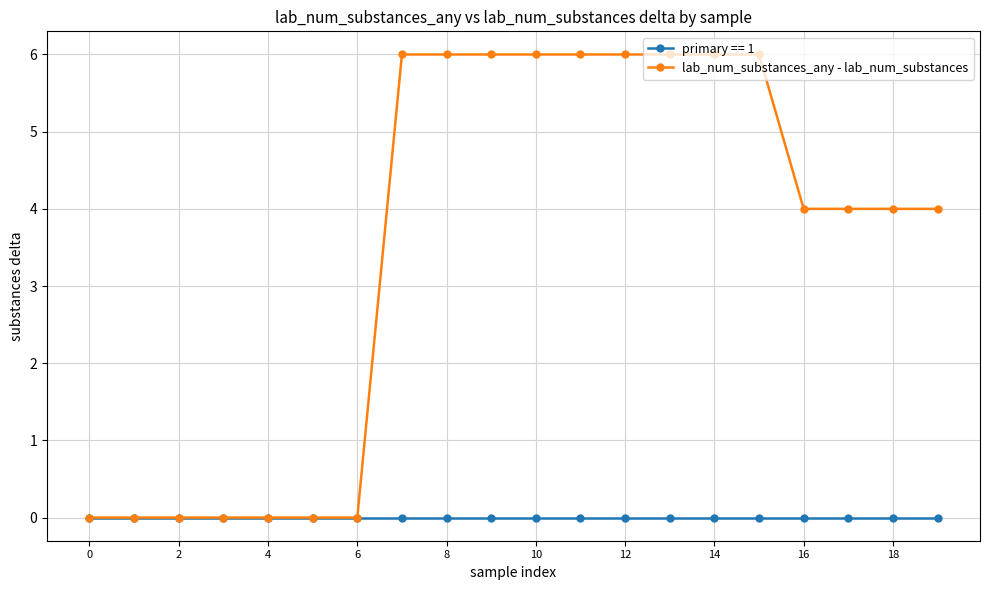

Rank the series by their maximum value, from highest to lowest.

lab_num_substances_any - lab_num_substances, primary == 1